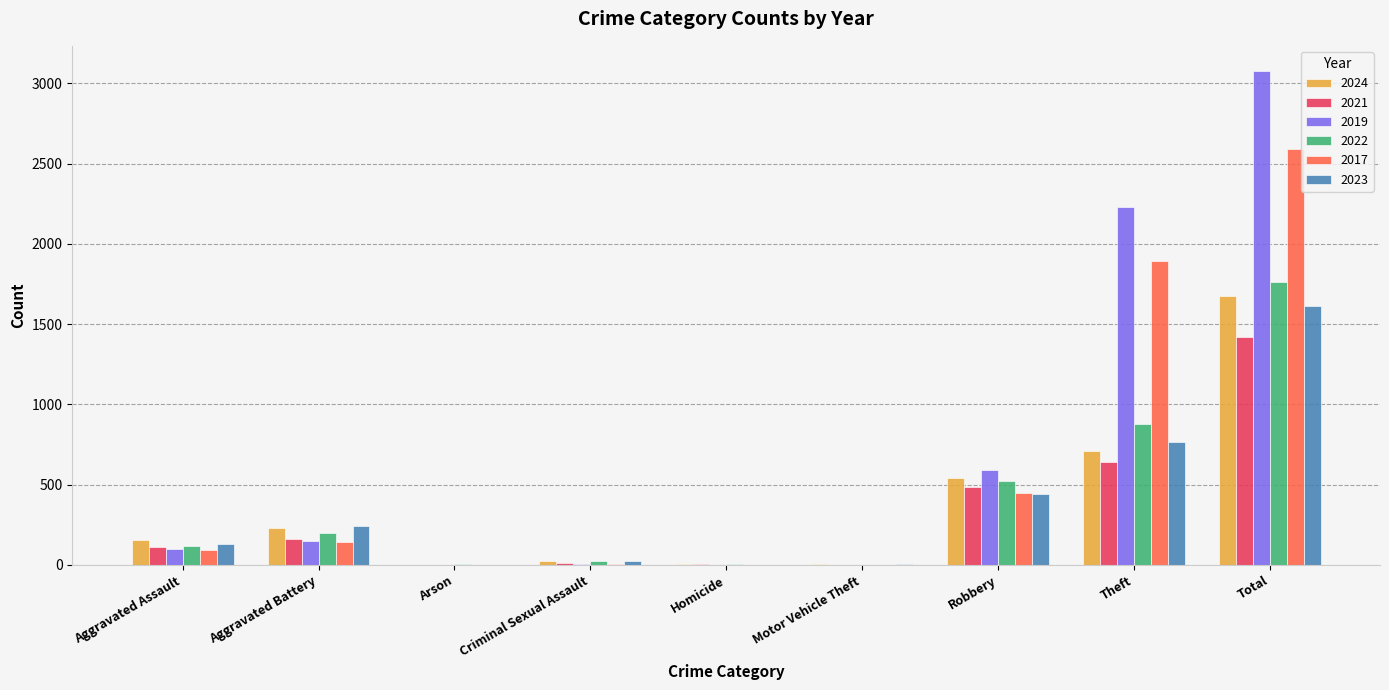

Count the number of data series in this chart.

6